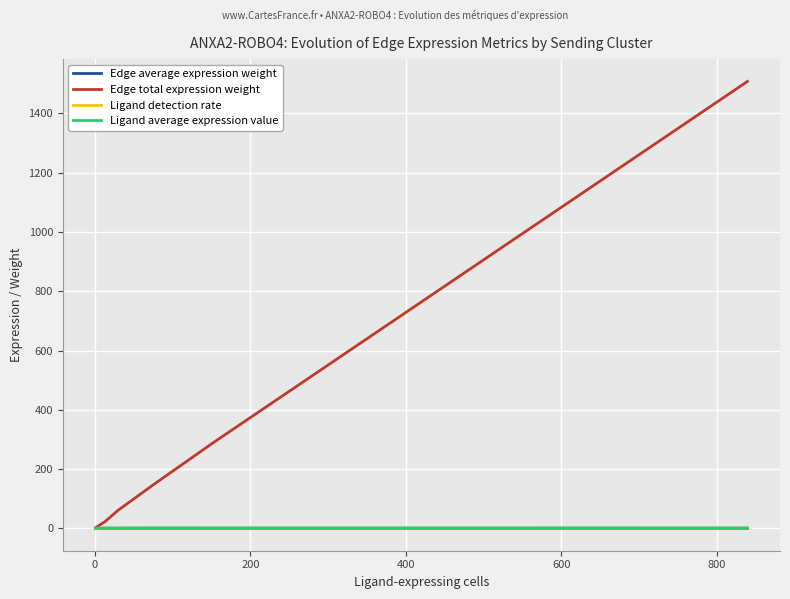

What is the maximum value shown in the chart?

1508.1